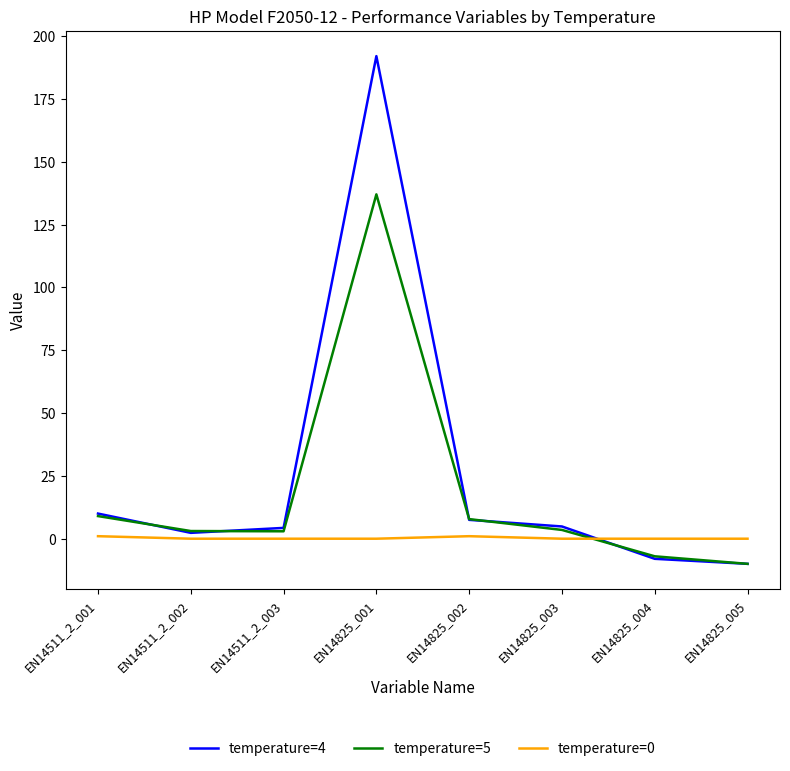

Rank the series by their maximum value, from lowest to highest.

temperature=0, temperature=5, temperature=4